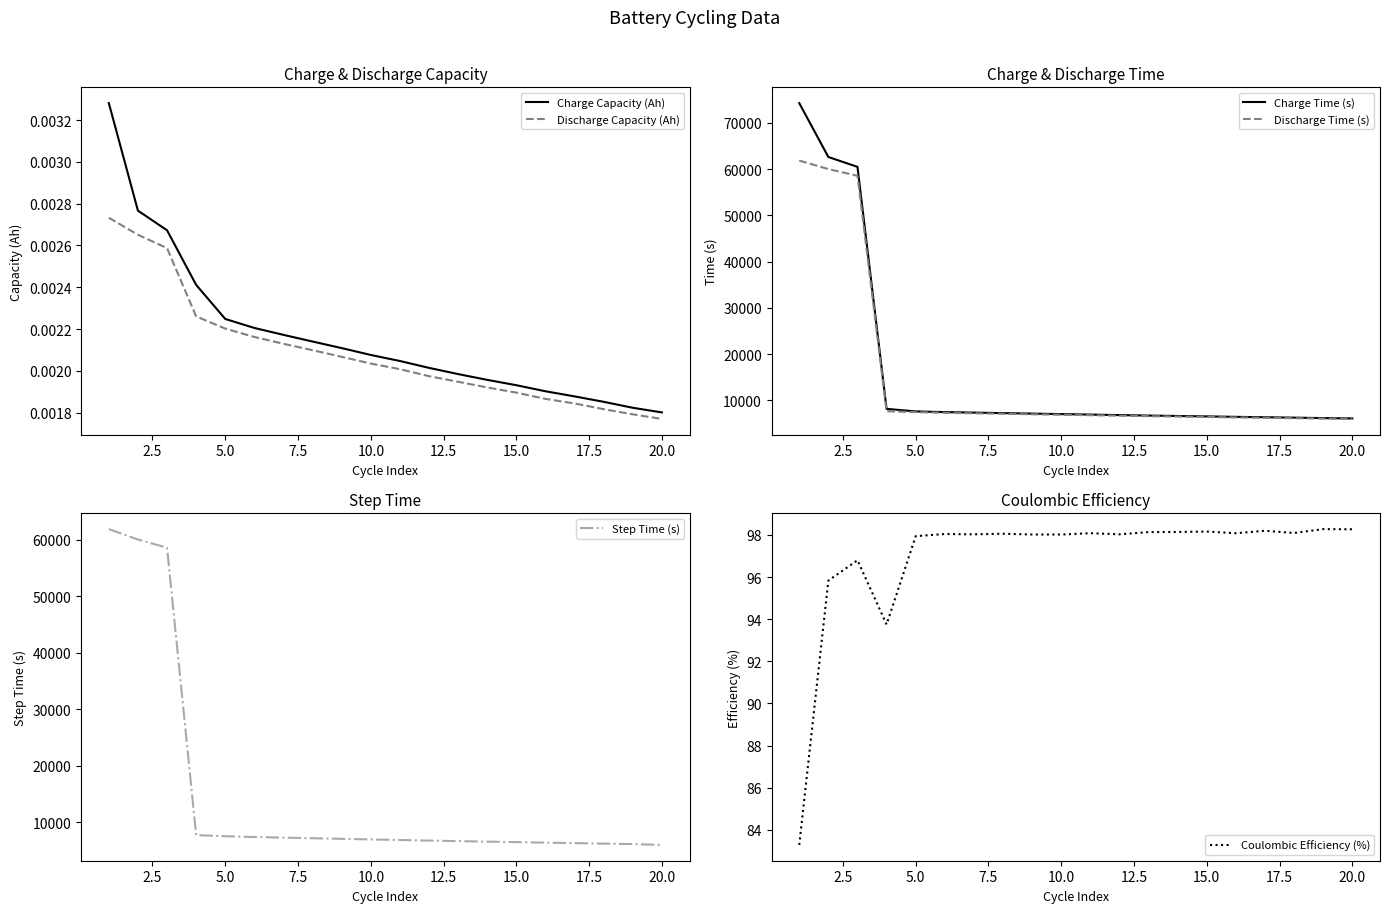

At how many categories does at least one series exceed 4786?

20